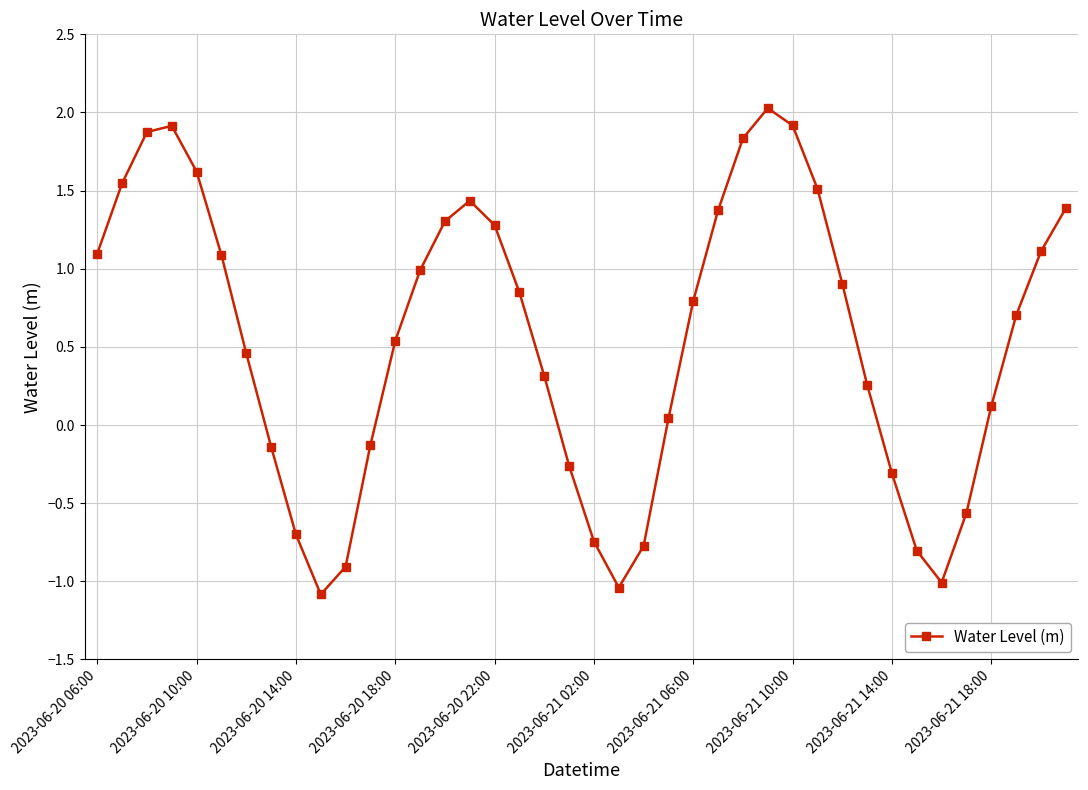

What is the sum of all values?

21.8